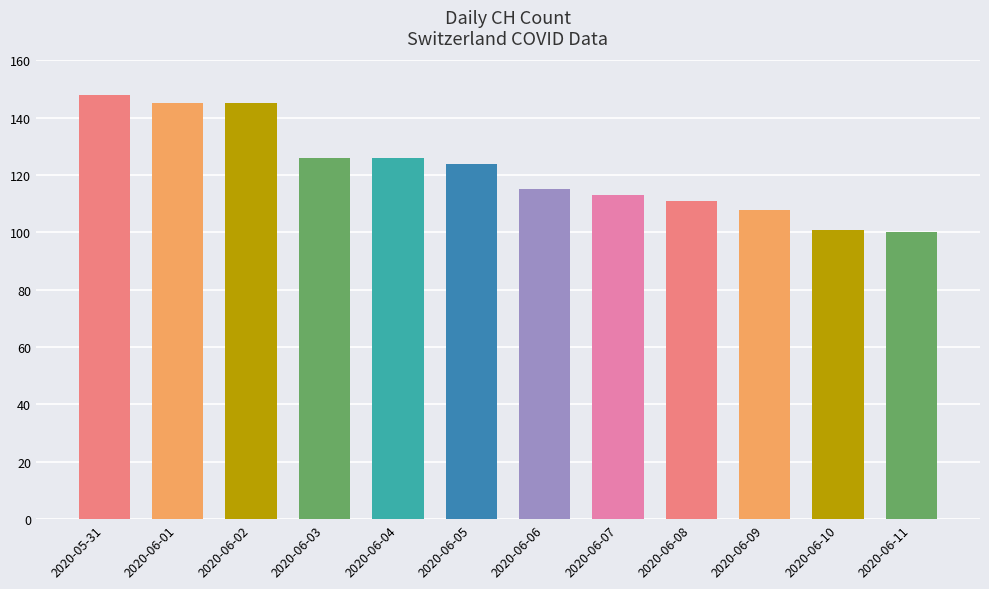

Is it true that CH equals 100 at 2020-06-11?

True